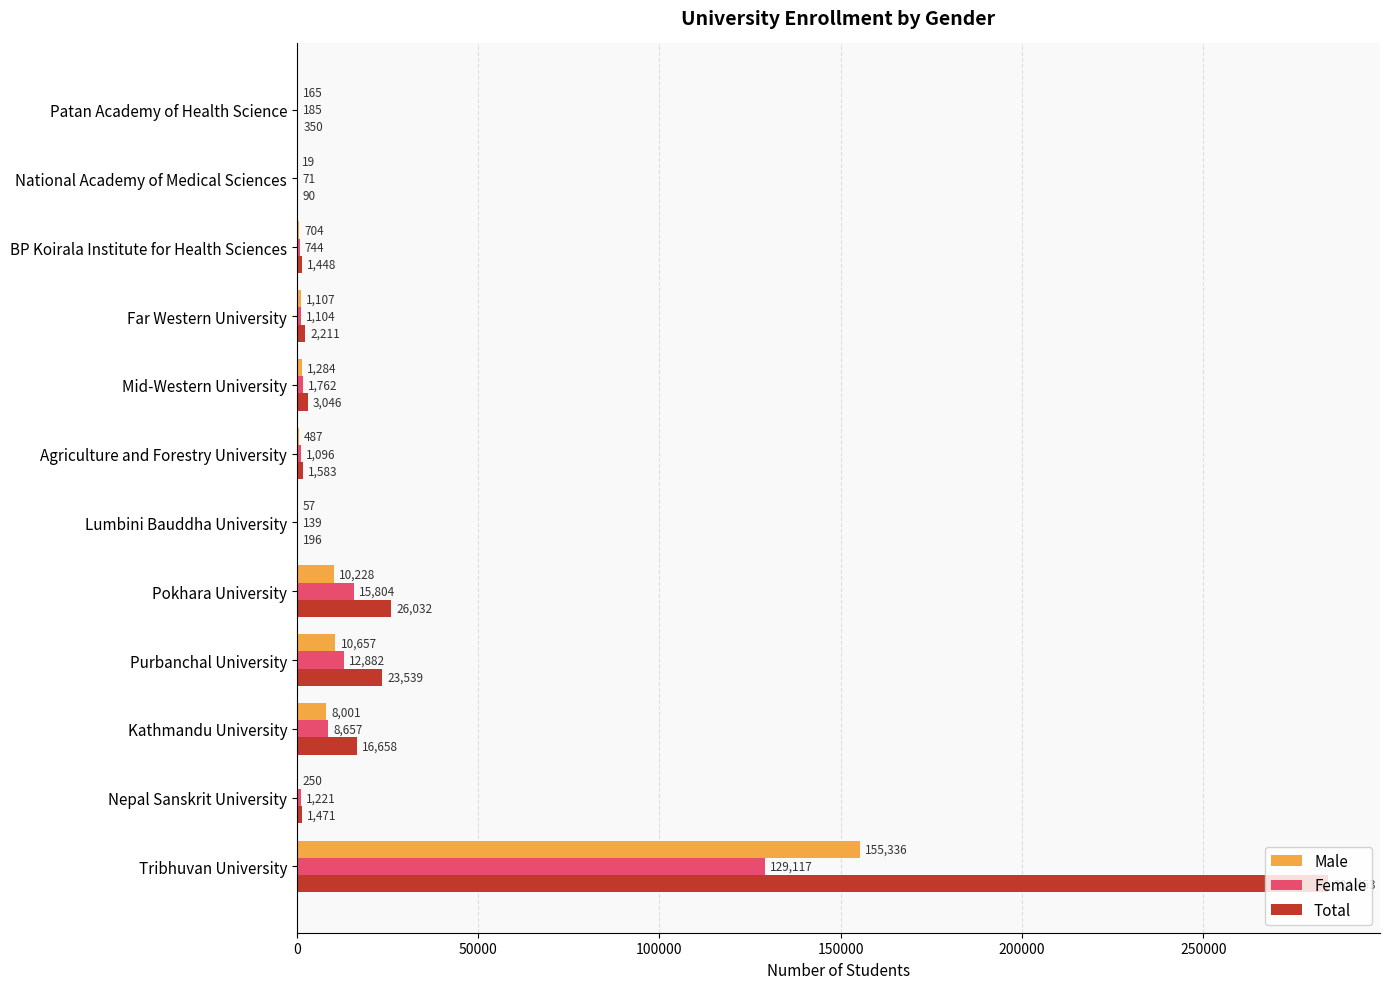

How many distinct data groups are displayed?

3